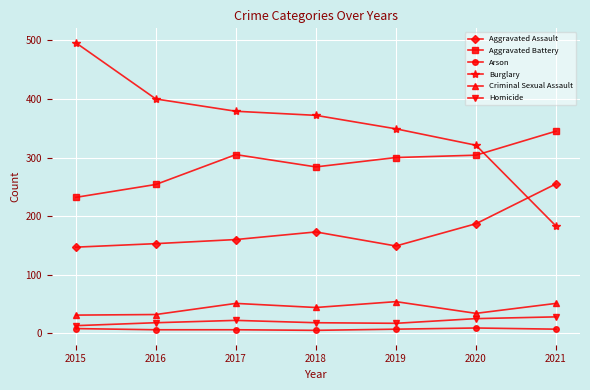

Which label corresponds to the largest value in the chart?

2015